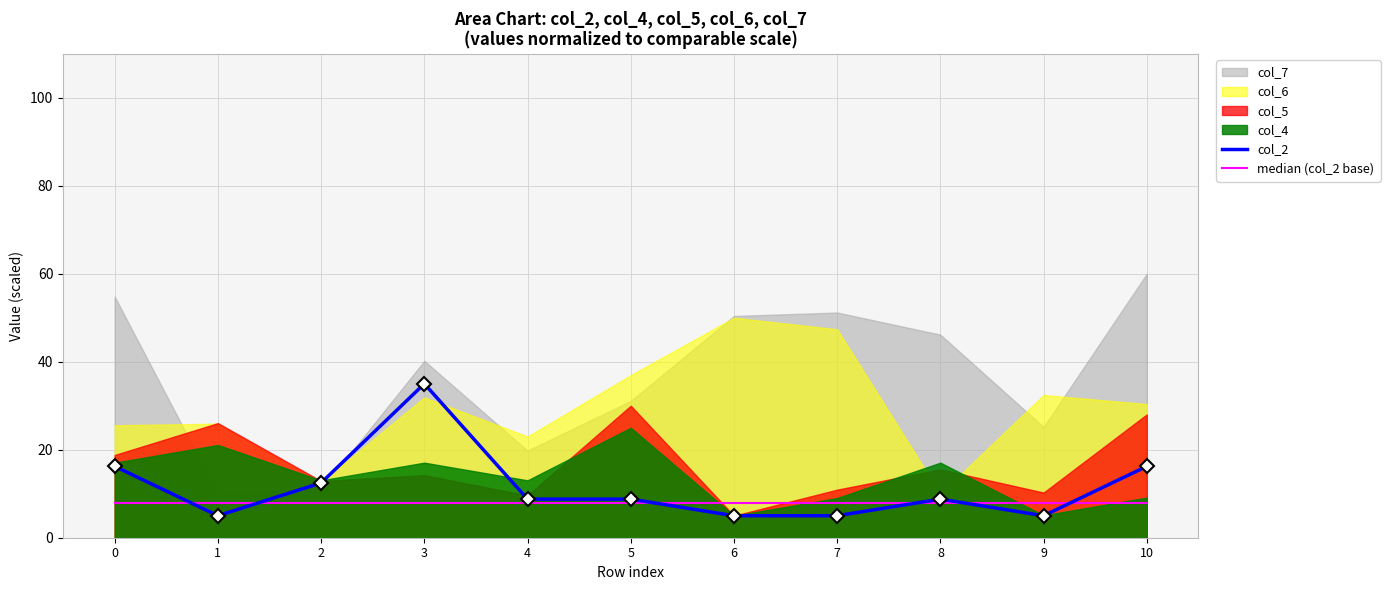

How many intersections are there between col_2 and median (col_2 base)?

6